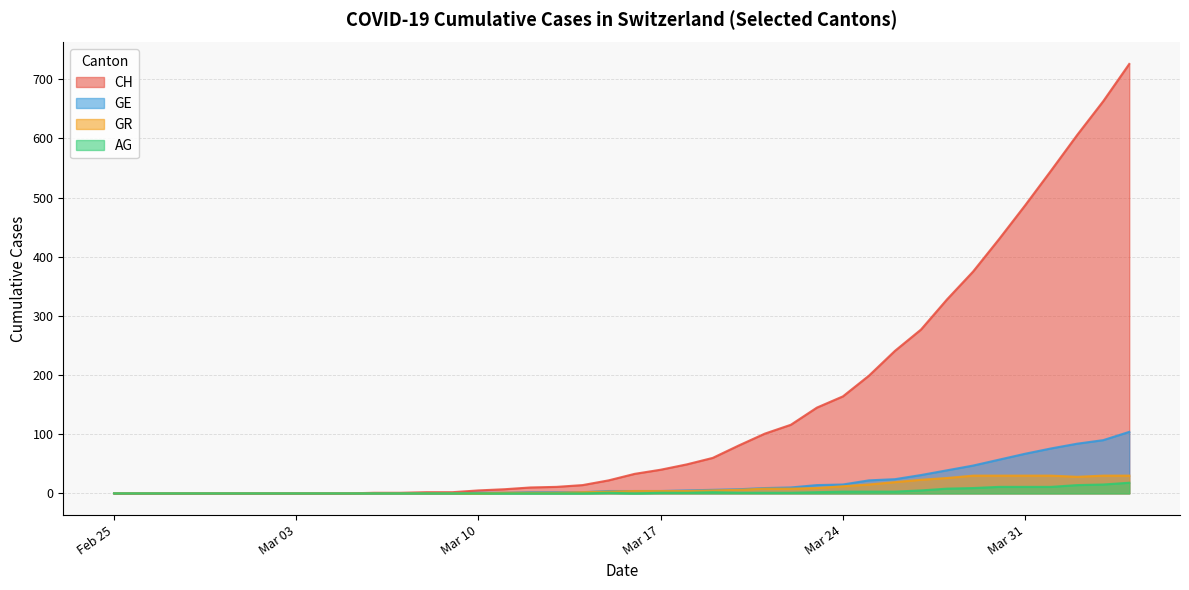

Which series has the widest spread of values?

CH